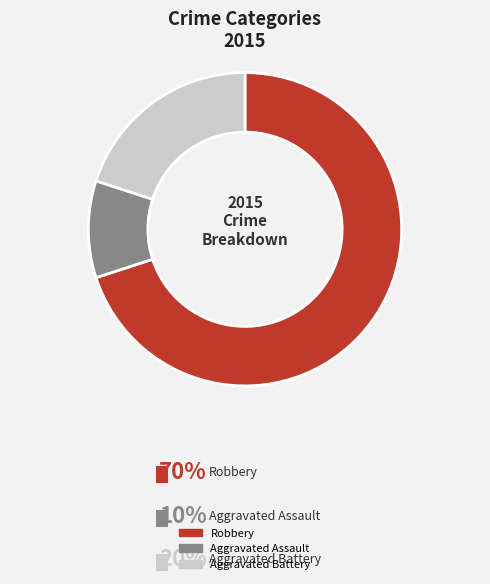

Rank the categories by value from lowest to highest.

Aggravated Assault, Aggravated Battery, Robbery